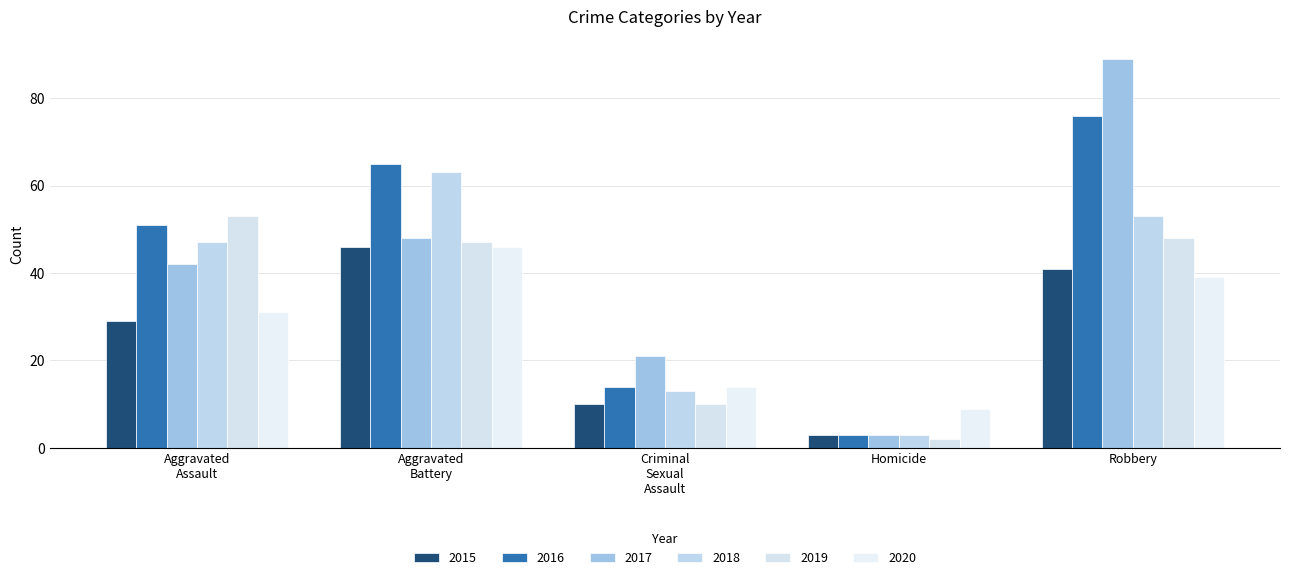

At how many categories does at least one series exceed 21?

3